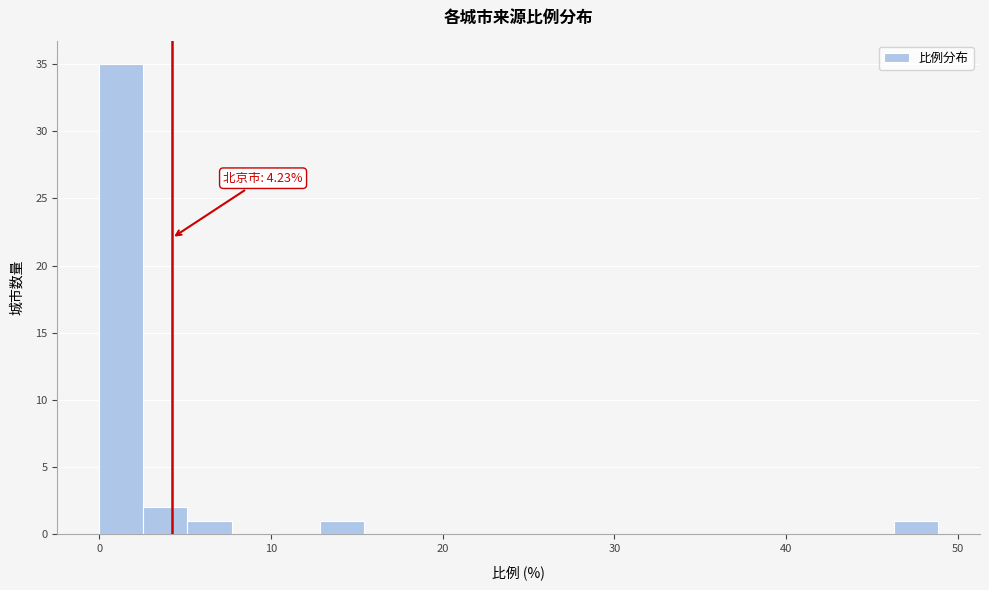

Read against the x-axis, roughly where is the centre of the tallest bar?

1